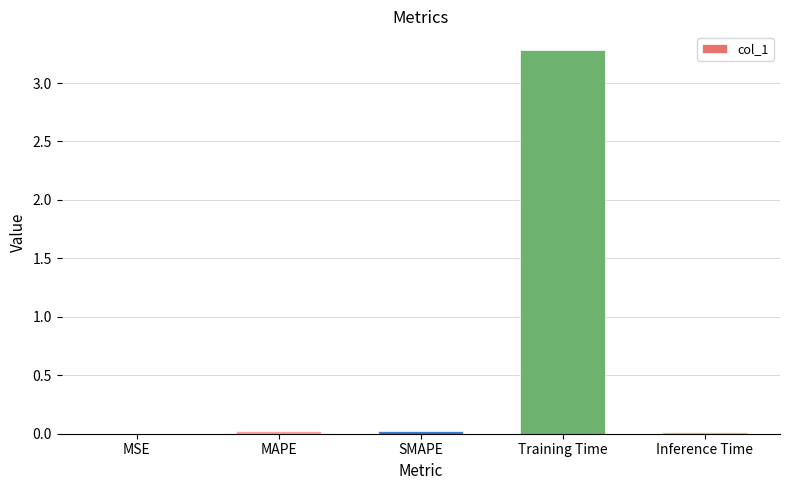

What is the sum of all values?

3.3